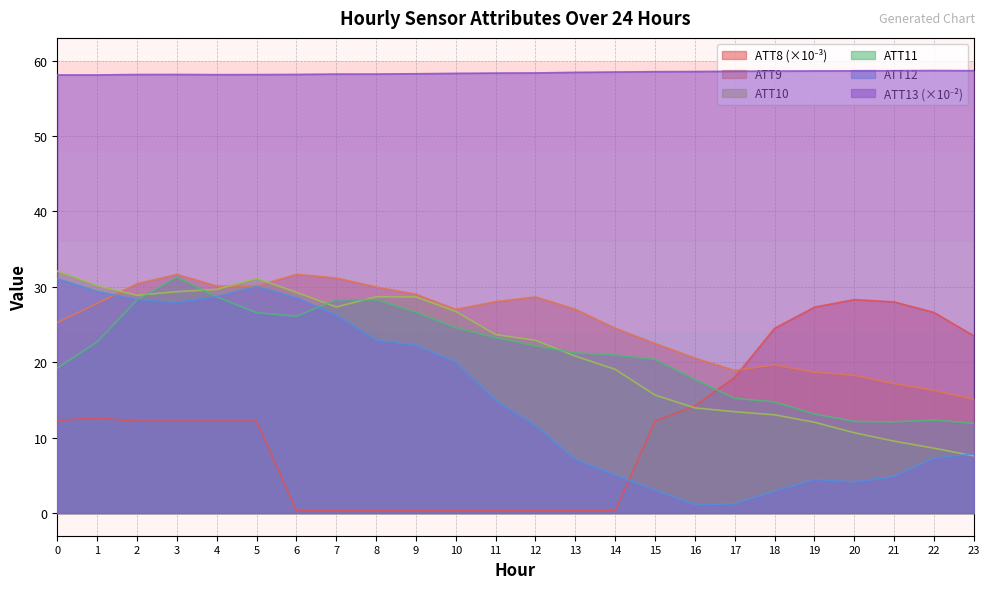

At which category is the sum across all series the highest?

3